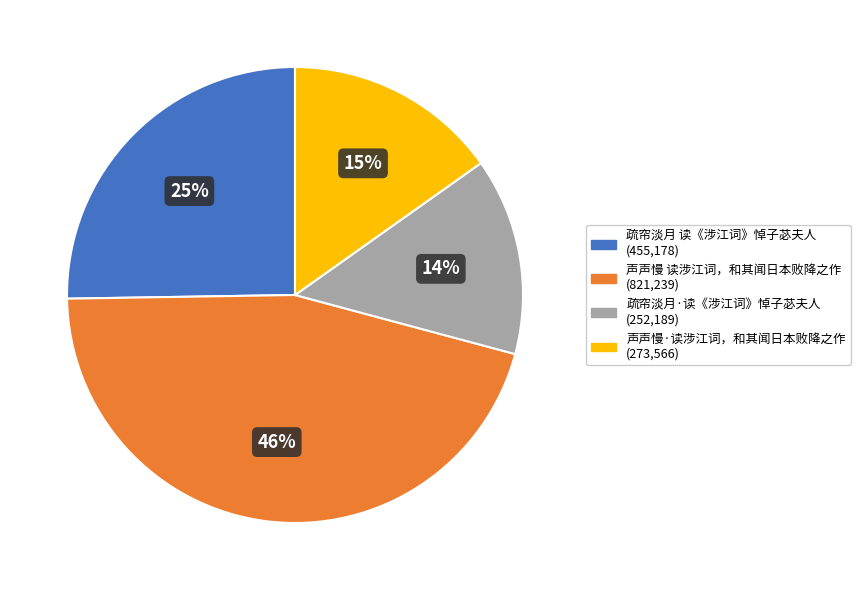

Is 声声慢·读涉江词，和其闻日本败降之作 the majority of the pie?

No